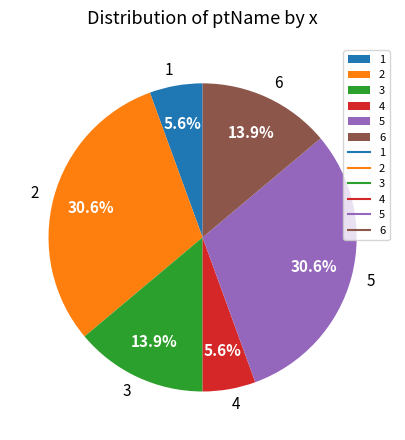

To the nearest percent, what is the combined percentage of 4 and 1?

11%